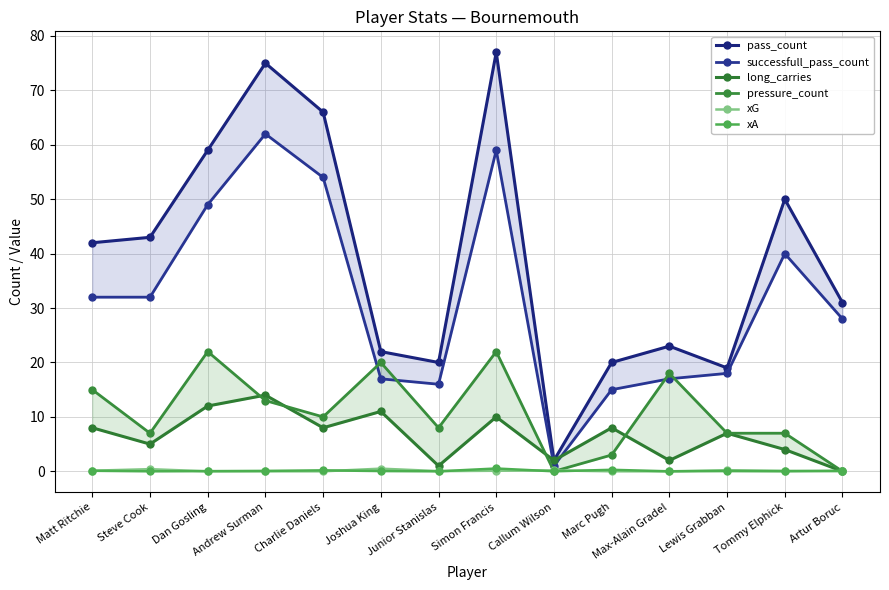

True or false: successfull_pass_count has more than 2 points higher than both neighbors.

True